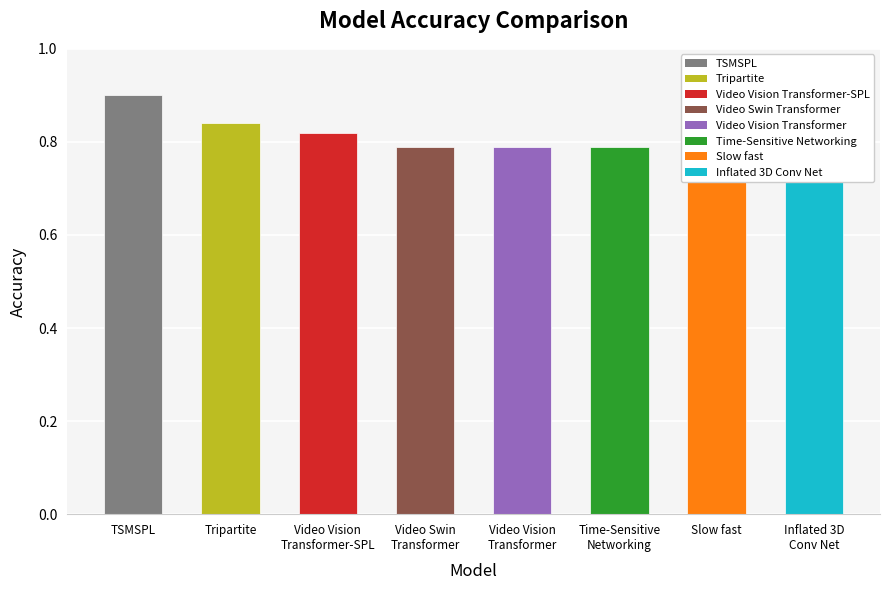

List the labels in order of value, smallest first.

Slow fast, Inflated 3D
Conv Net, Video Swin
Transformer, Video Vision
Transformer, Time-Sensitive
Networking, Video Vision
Transformer-SPL, Tripartite, TSMSPL